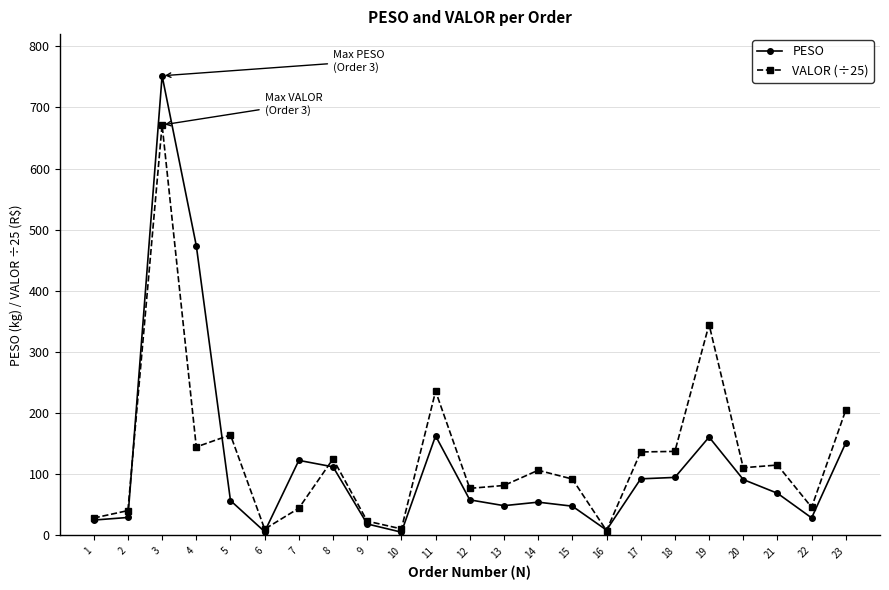

How many categories are shown in the chart?

23